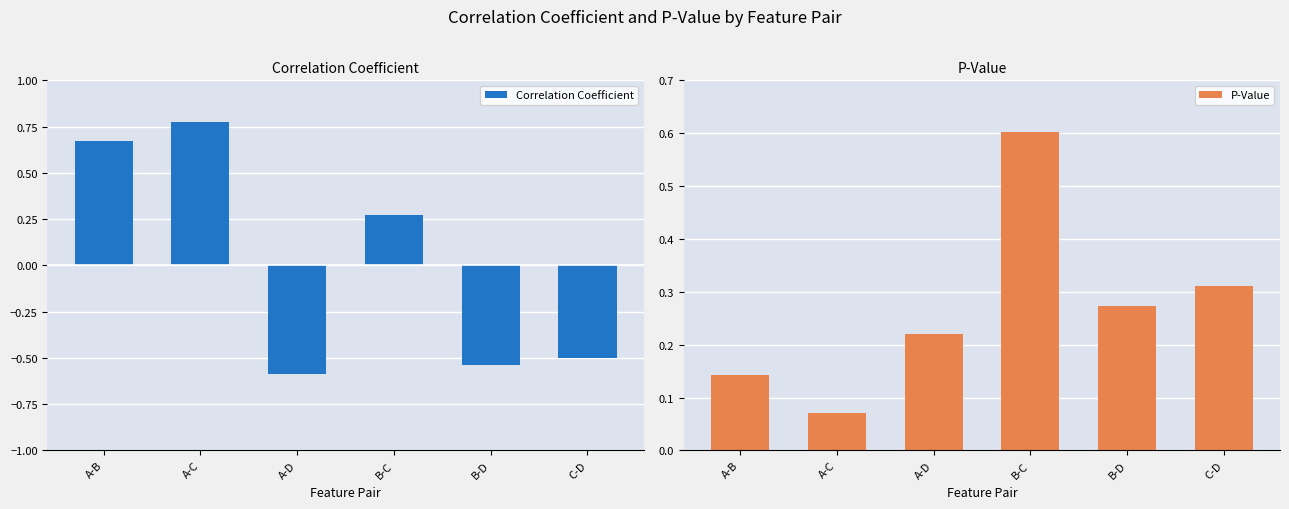

Reading right to left, transcribe all the data shown in this chart.

Correlation Coefficient: -0.5	-0.5	0.3	-0.6	0.8	0.7
P-Value: 0.3	0.3	0.6	0.2	0.1	0.1